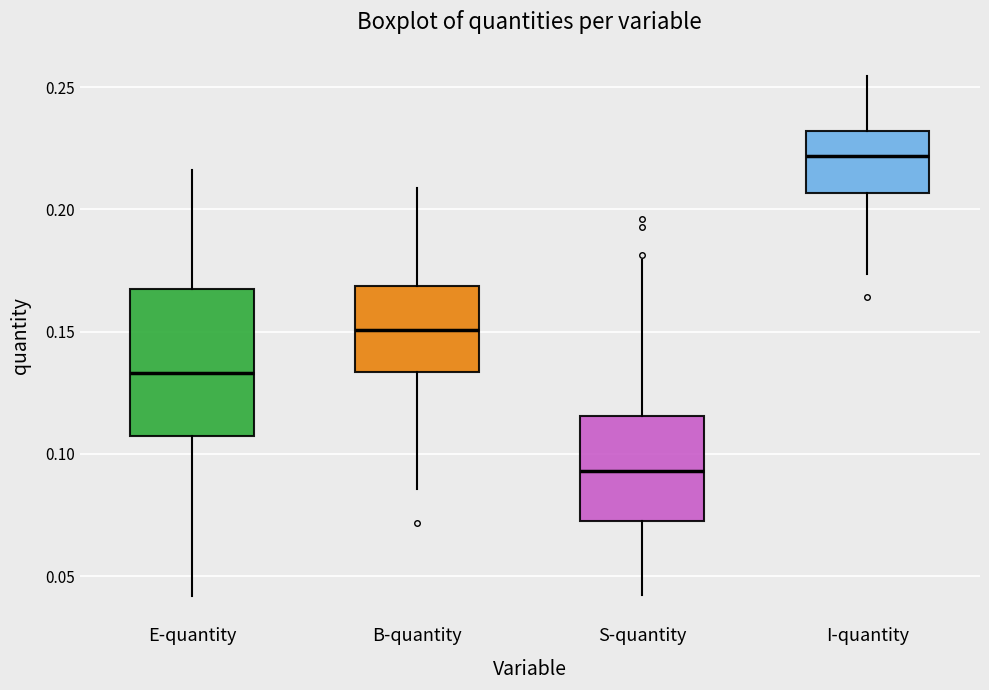

Reading left to right, transcribe this box plot: for each box, give where its median line is, the range the box spans, and where its two whiskers end, as read against the y-axis. The values are not printed on the chart, so give them approximately, as read against the axis.

E-quantity: median 0.135, box 0.105 to 0.165, whiskers 0.040 to 0.215
B-quantity: median 0.150, box 0.135 to 0.170, whiskers 0.085 to 0.210
S-quantity: median 0.095, box 0.070 to 0.115, whiskers 0.040 to 0.180
I-quantity: median 0.220, box 0.205 to 0.230, whiskers 0.175 to 0.255